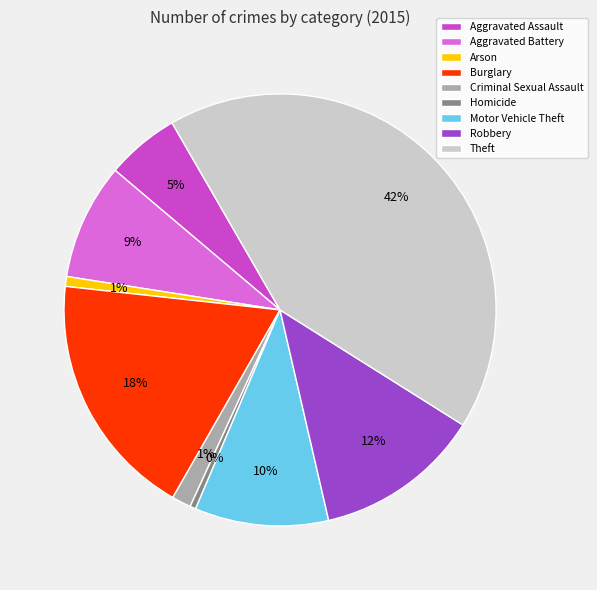

The Aggravated Assault slice represents 5% of the pie. True or false?

True